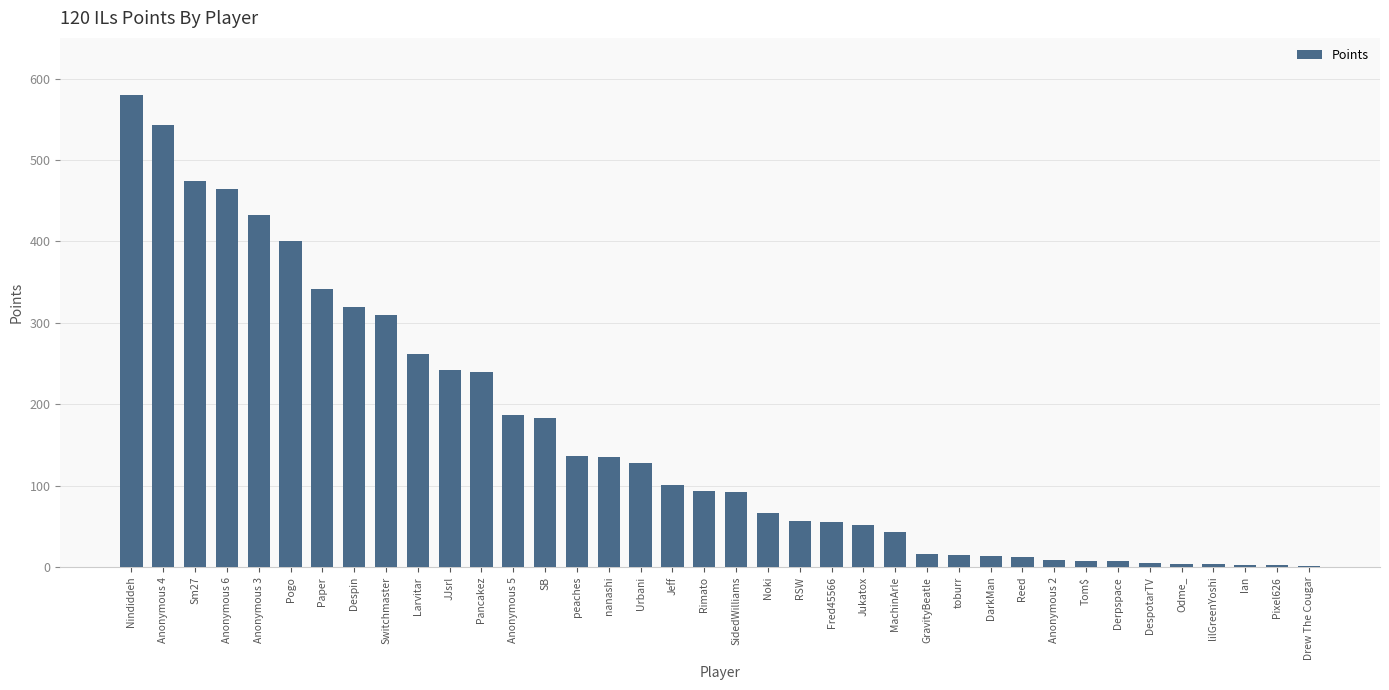

What is the difference between the values at toburr and GravityBeatle?

1